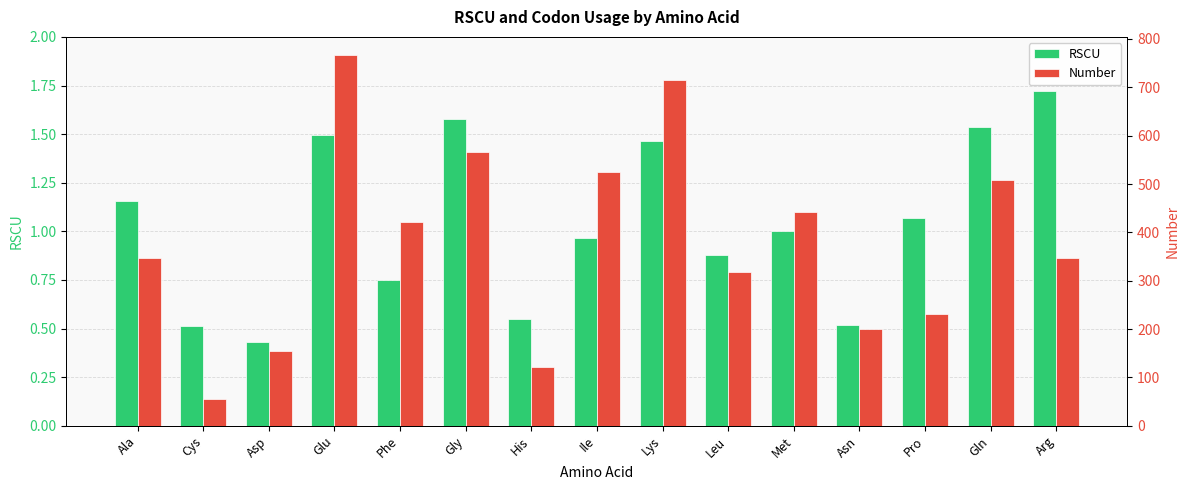

At Cys, list the series in order from largest to smallest.

Number, RSCU